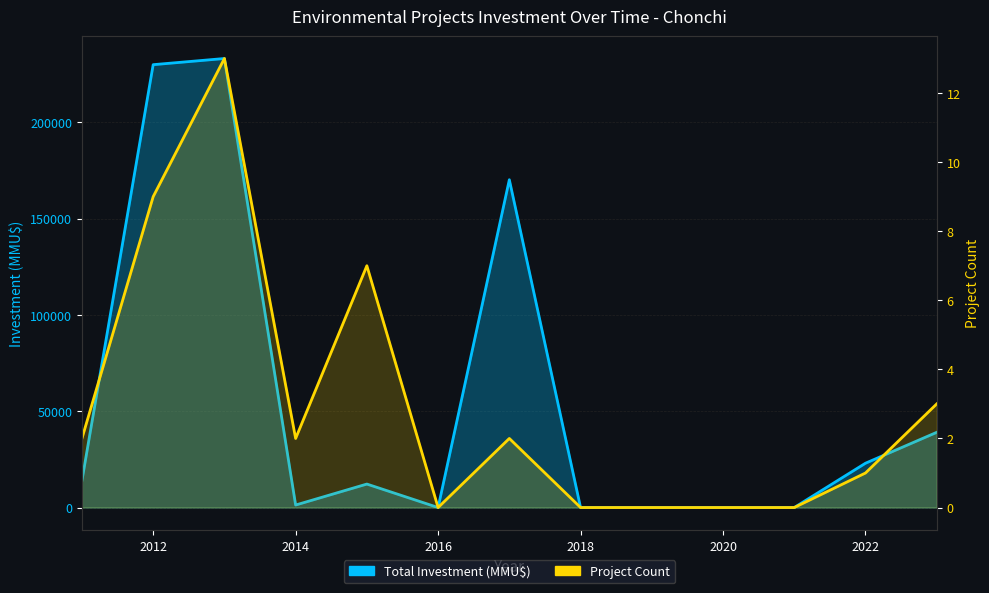

True or false: Project Count and Total Investment (MMU$) cross at least once.

False